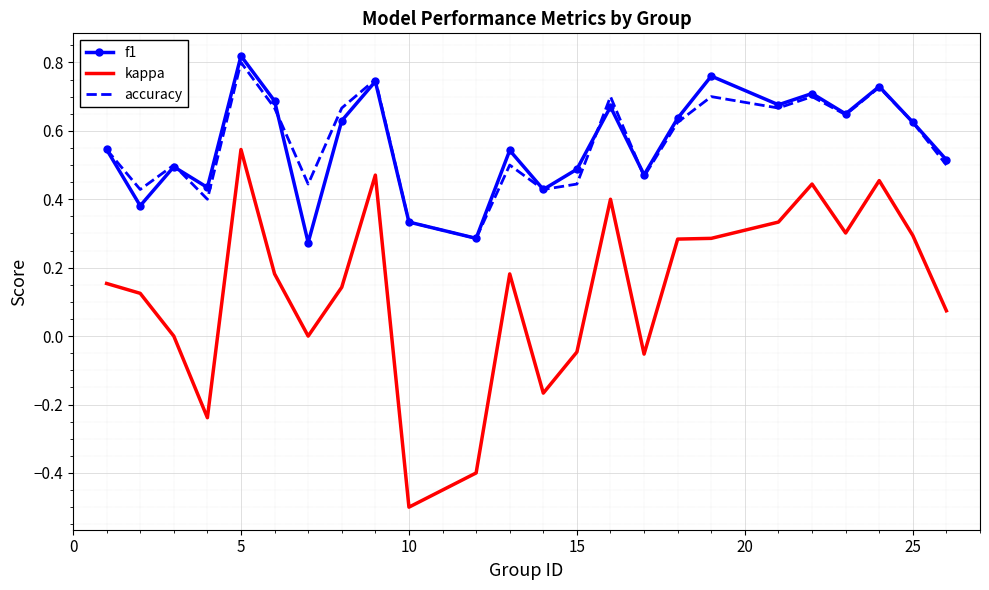

True or false: kappa and f1 cross at least once.

False